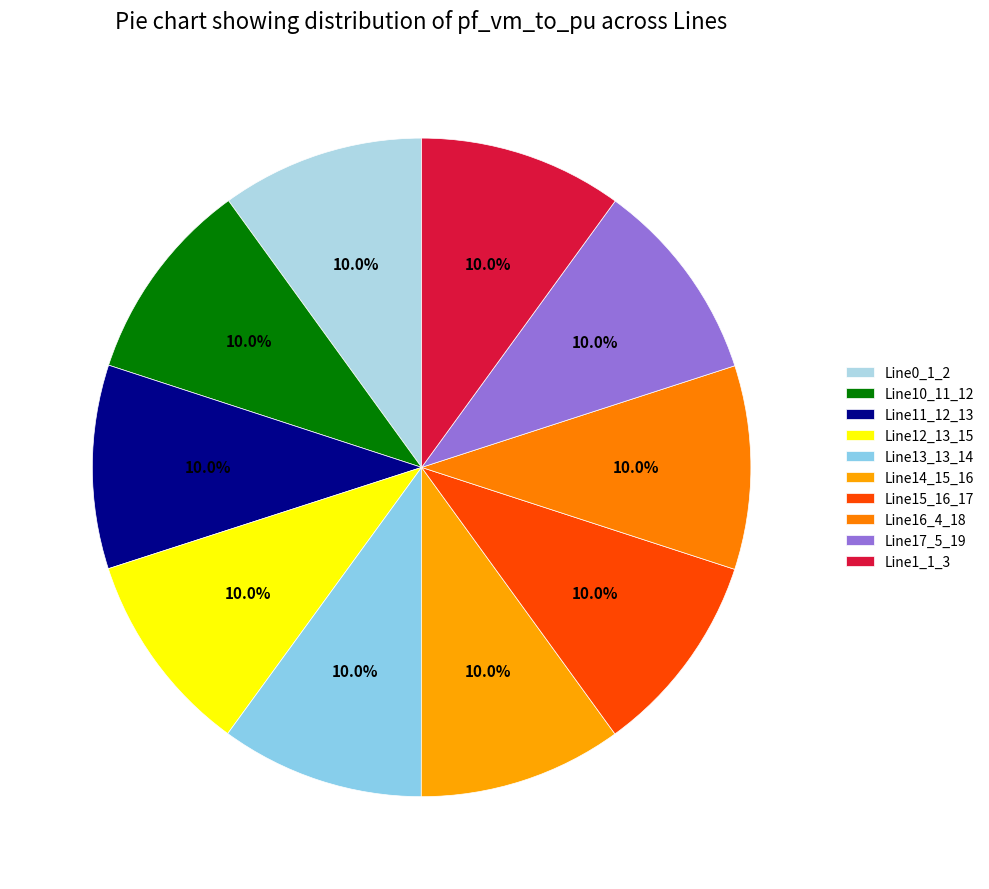

How many slices are in this pie chart?

10